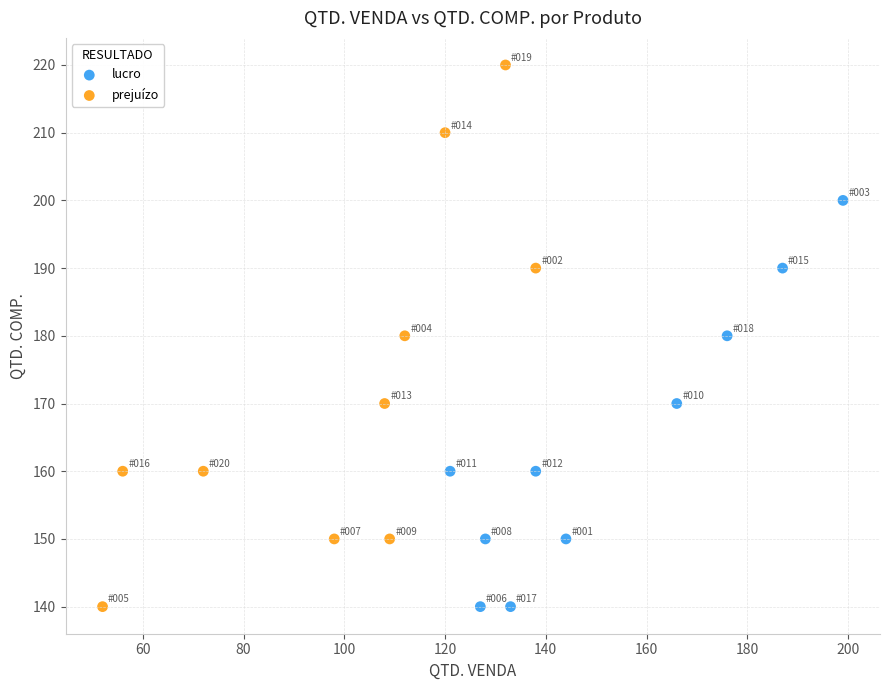

What are all the series names shown in the legend?

lucro, prejuízo